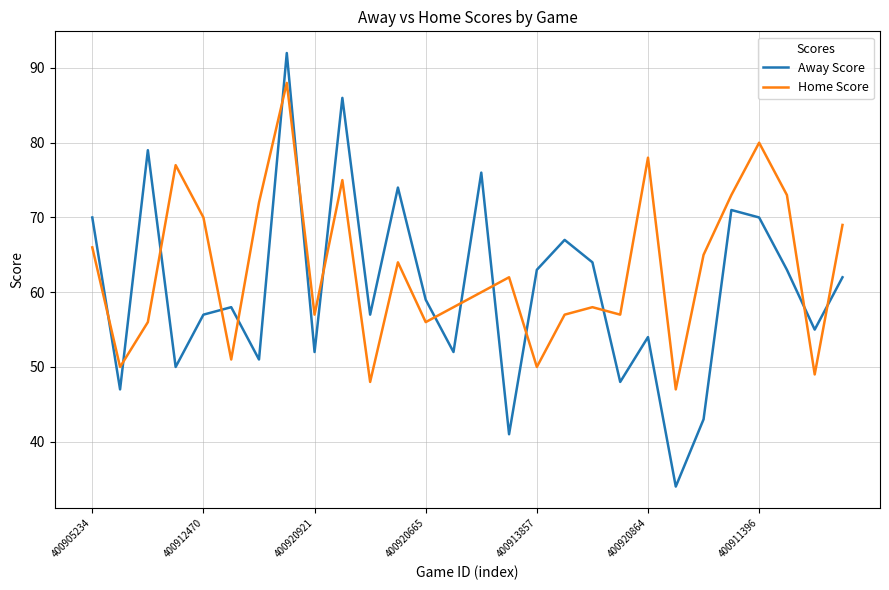

What is the difference between the maximum and minimum values in the Away Score series?

58